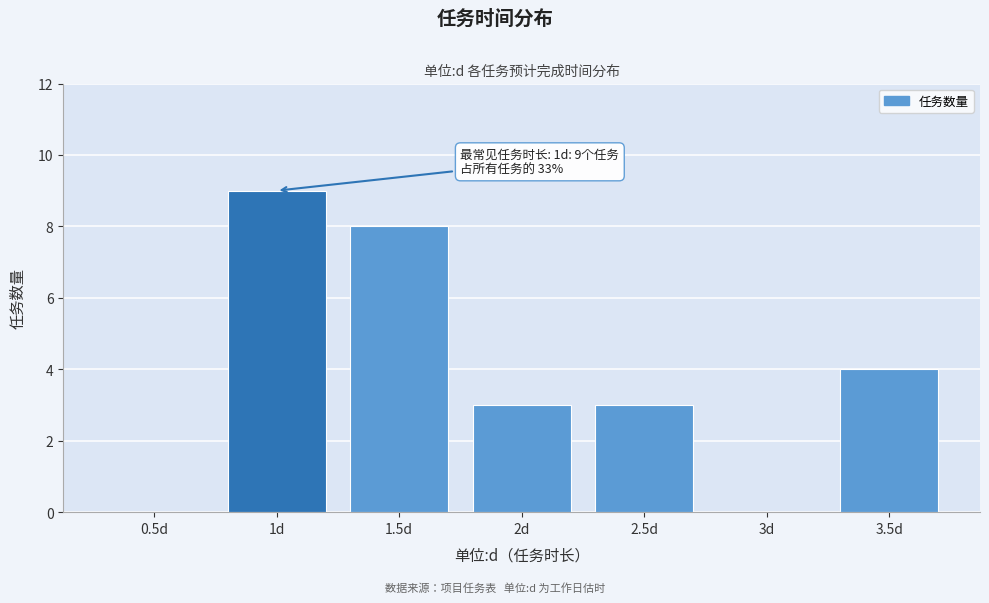

Reading left to right, what are all the values shown in this chart?

0.5d=0	1d=9	1.5d=8	2d=3	2.5d=3	3d=0	3.5d=4